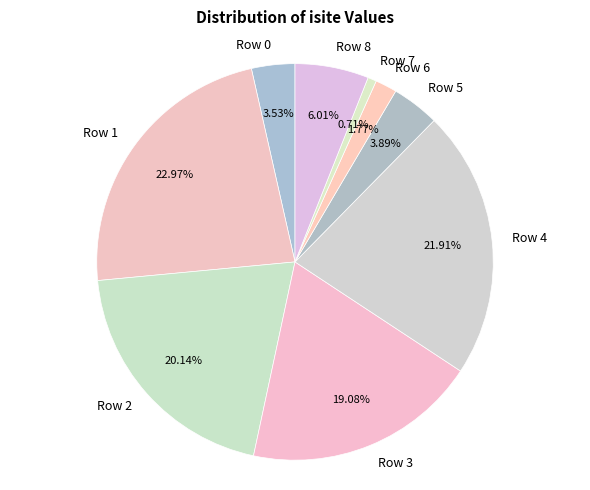

Do Row 3 and Row 0 together represent more than half of the pie?

No